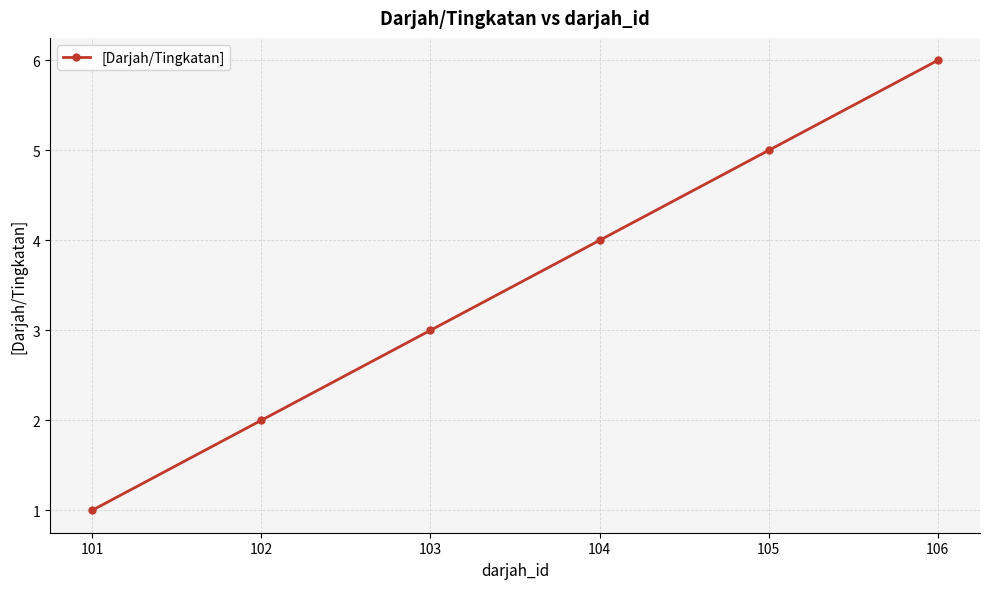

What is the difference between the maximum and second lowest values?

4